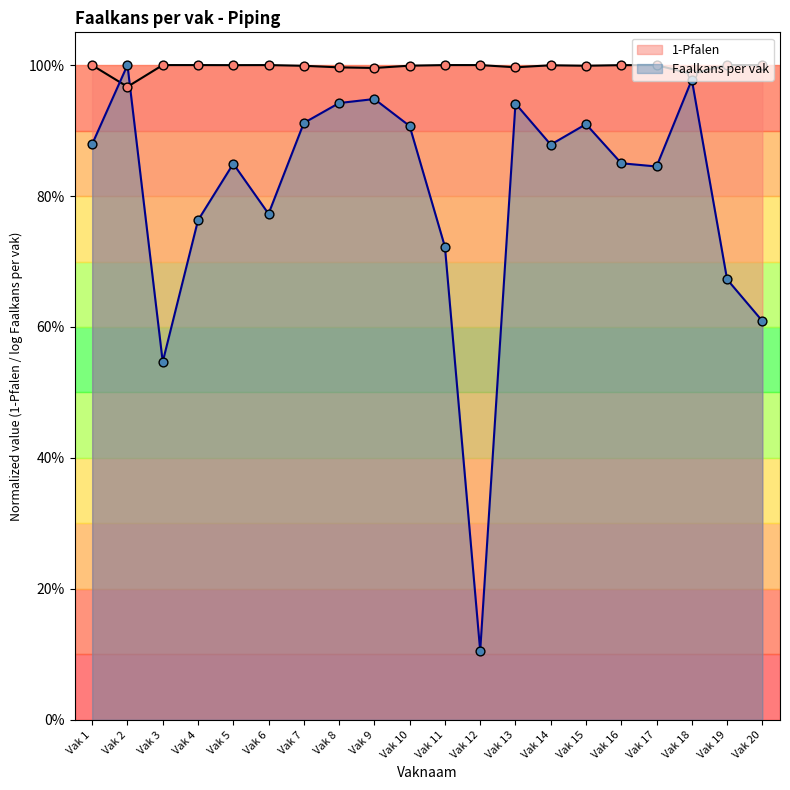

Which series contains the highest Y value?

1-Pfalen